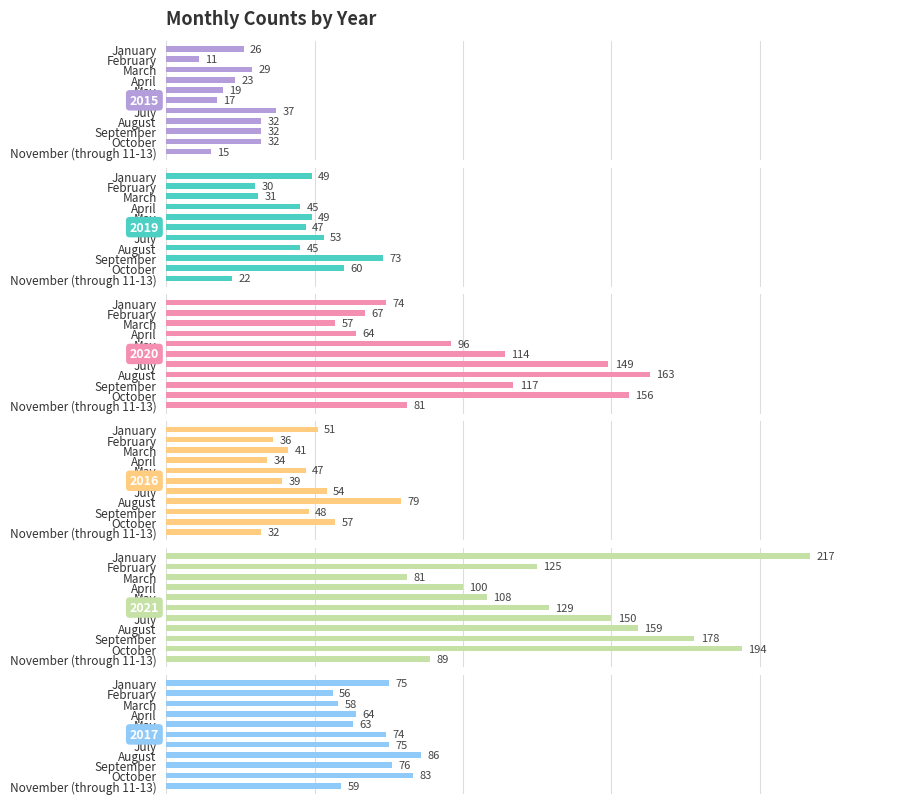

What is the total value across all series at September?

524